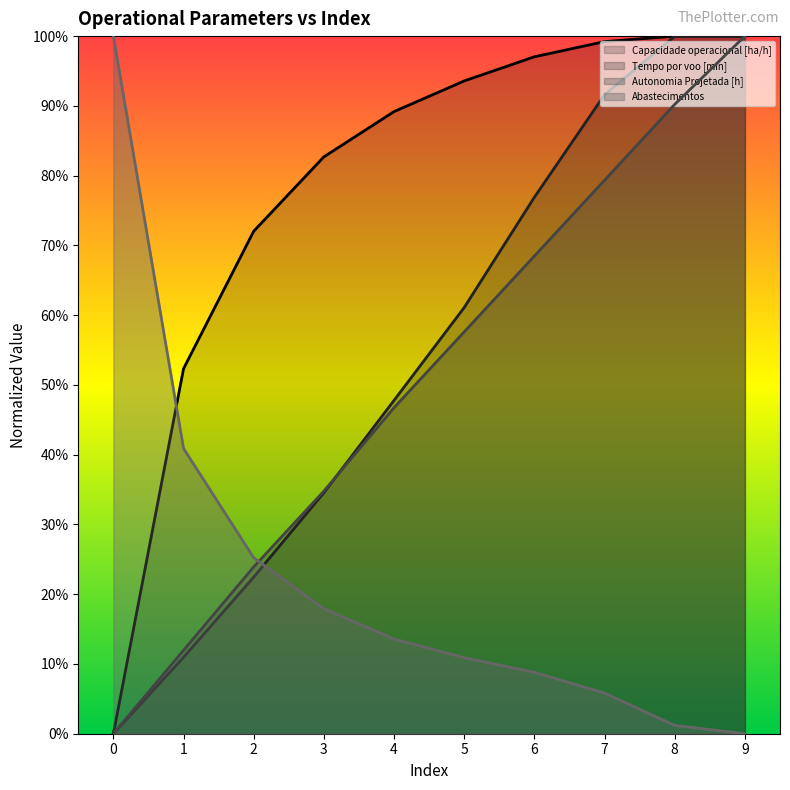

What is the total value across all series at 7?

2.8